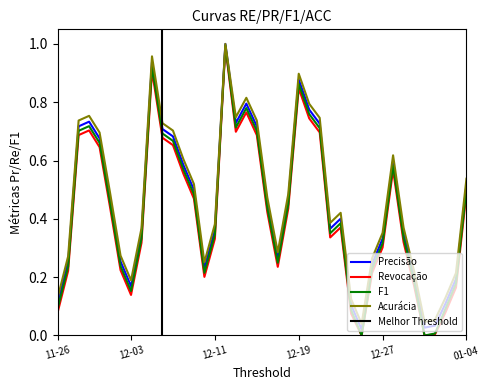

What is the sum of the values at 2022-12-30 and 2022-12-14?

0.9